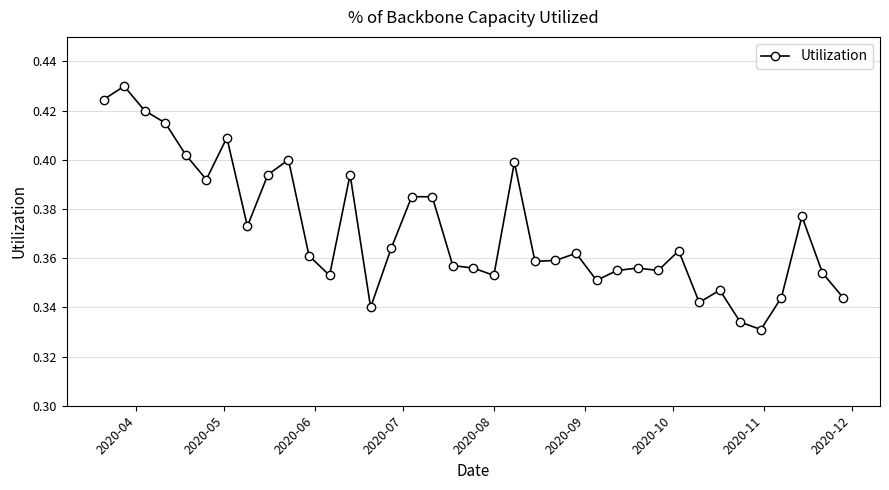

What is the sum of all values?

13.7